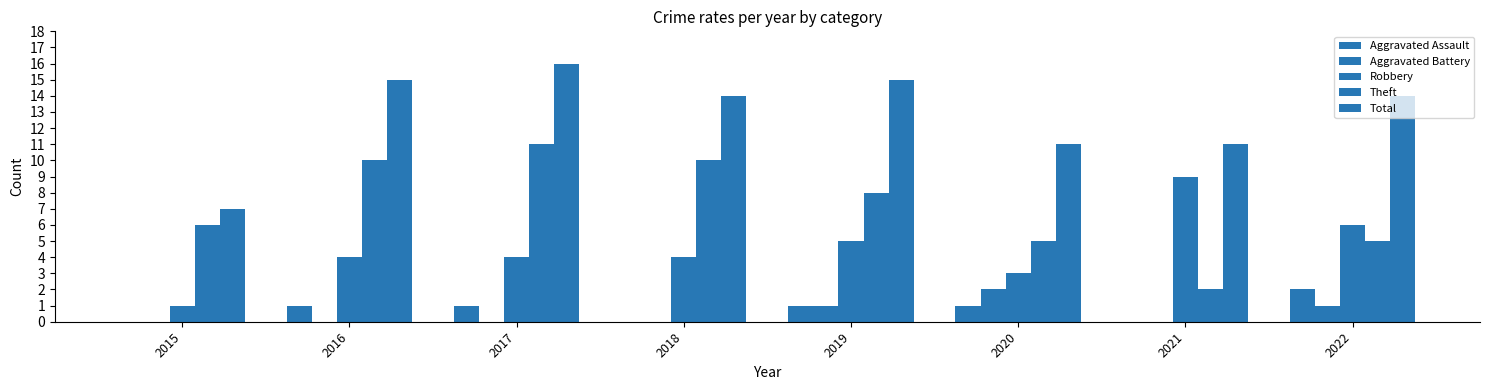

Reading left to right, transcribe all the data shown in this chart.

Aggravated Assault: 2015=0	2016=1	2017=1	2018=0	2019=1	2020=1	2021=0	2022=2
Aggravated Battery: 2015=0	2016=0	2017=0	2018=0	2019=1	2020=2	2021=0	2022=1
Robbery: 2015=1	2016=4	2017=4	2018=4	2019=5	2020=3	2021=9	2022=6
Theft: 2015=6	2016=10	2017=11	2018=10	2019=8	2020=5	2021=2	2022=5
Total: 2015=7	2016=15	2017=16	2018=14	2019=15	2020=11	2021=11	2022=14